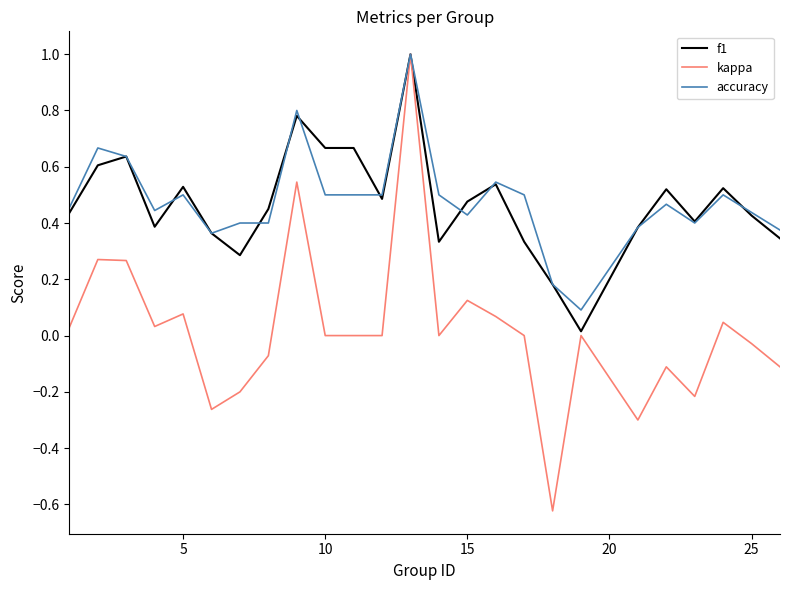

Which series has the largest range (max minus min)?

kappa